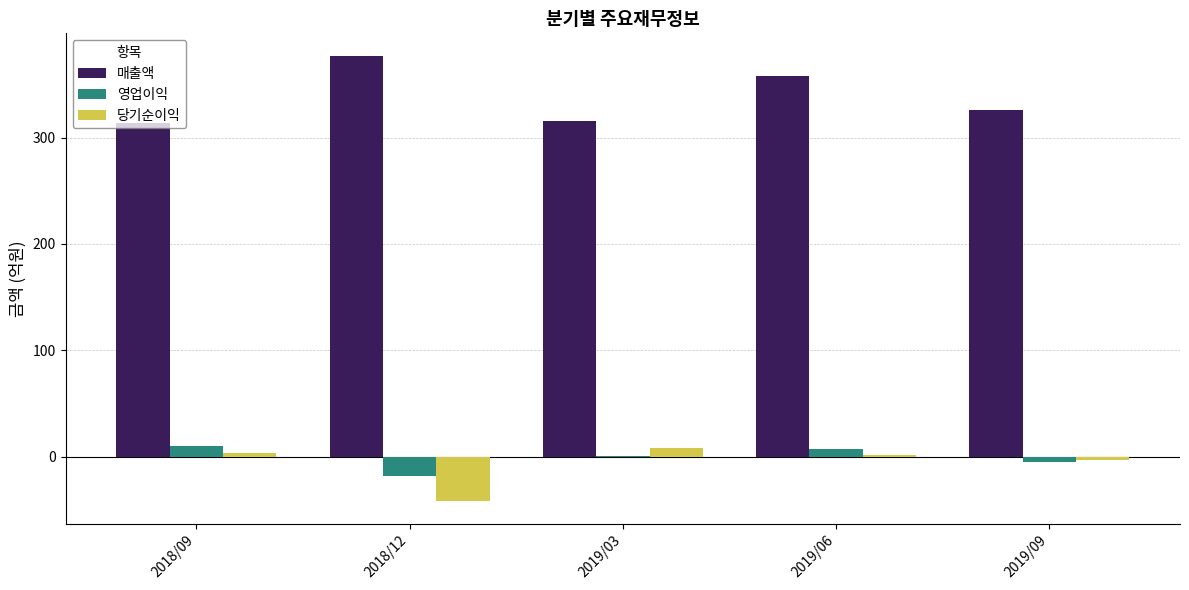

At which category is the sum across all series the highest?

2019/06